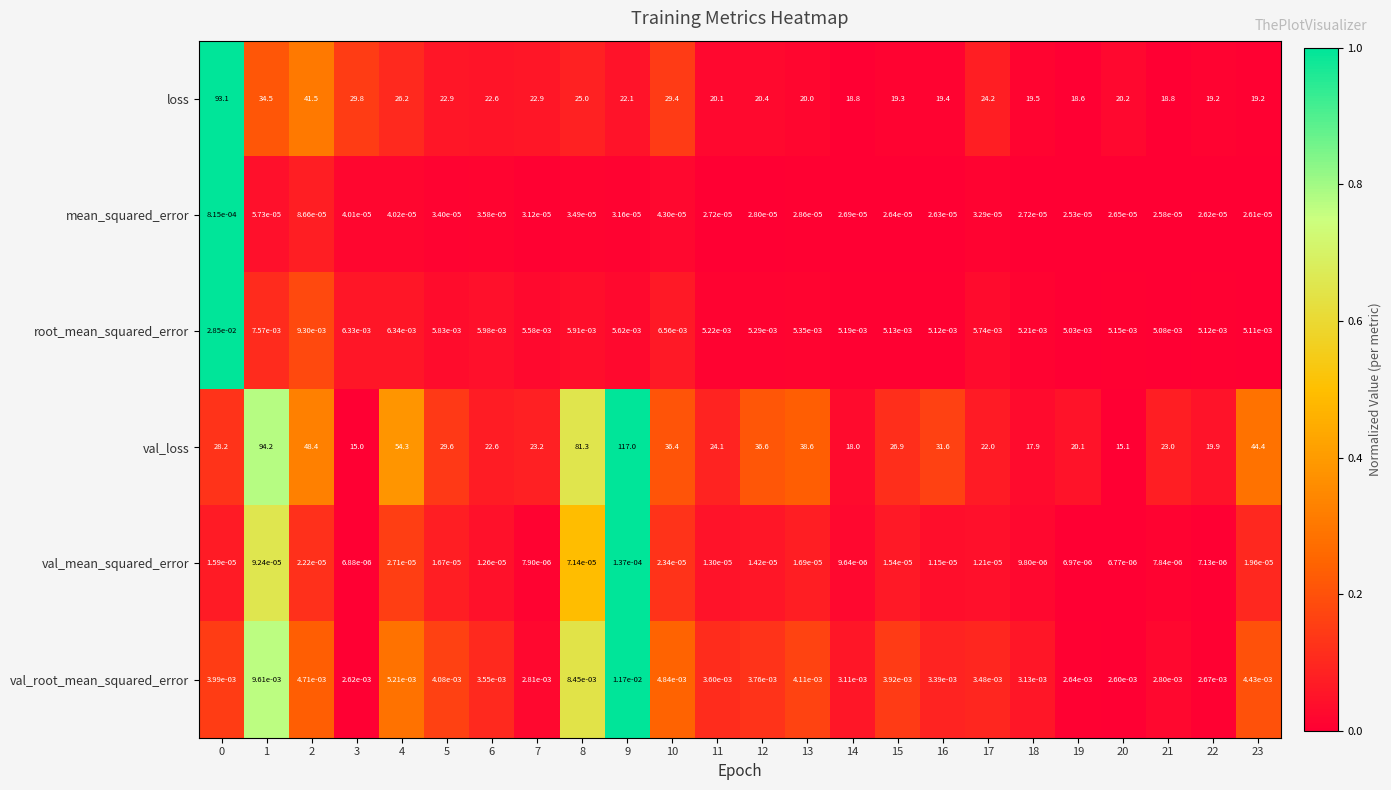

The value of loss at 1 is 34.5. True or false?

True